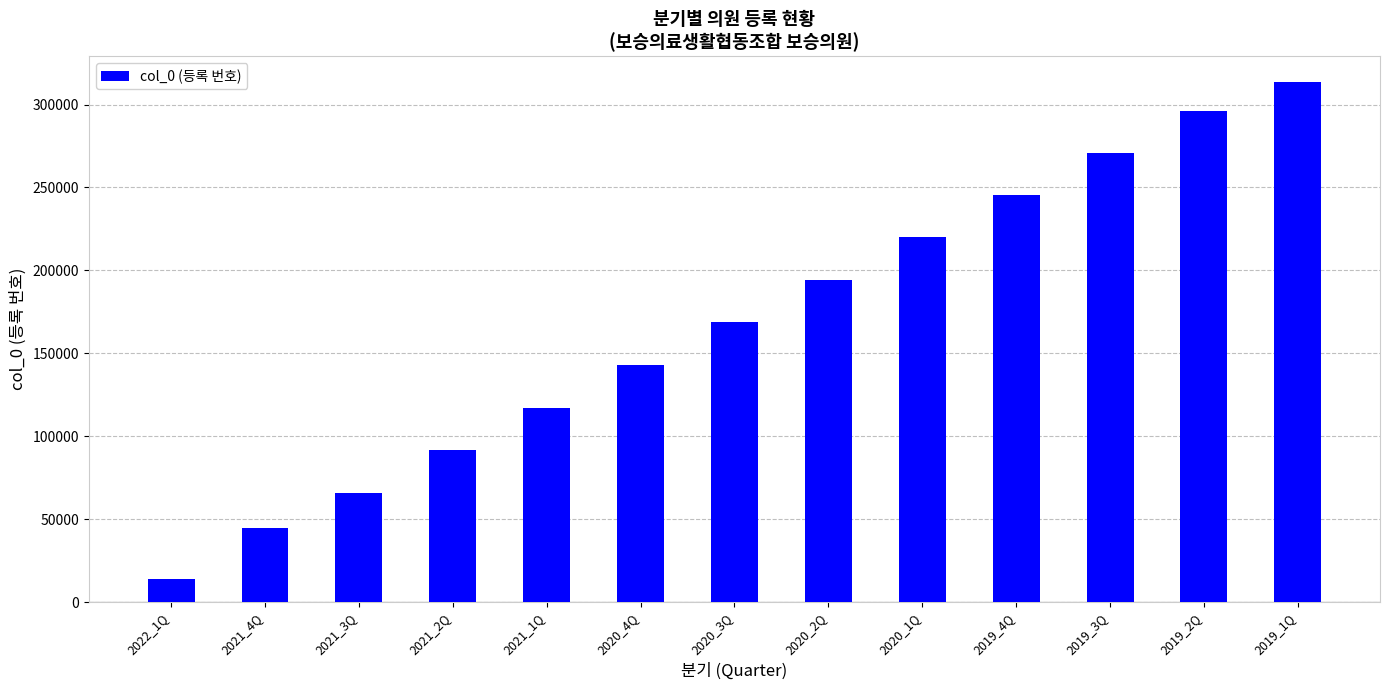

Rank the categories by value from highest to lowest.

2019_1Q, 2019_2Q, 2019_3Q, 2019_4Q, 2020_1Q, 2020_2Q, 2020_3Q, 2020_4Q, 2021_1Q, 2021_2Q, 2021_3Q, 2021_4Q, 2022_1Q